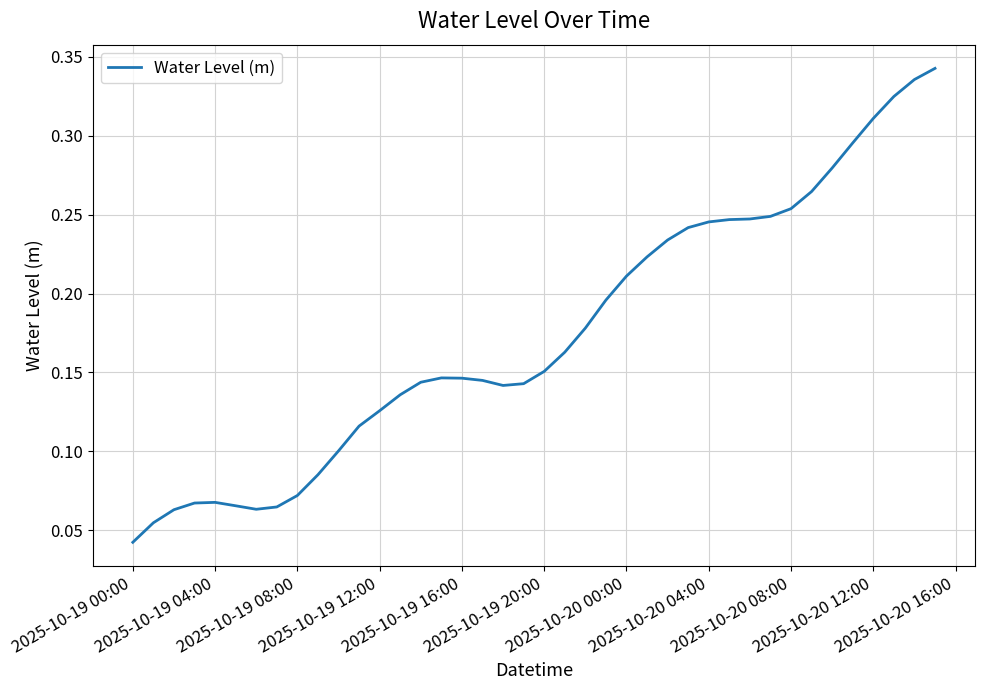

Does the chart display data point markers on the line(s)?

No